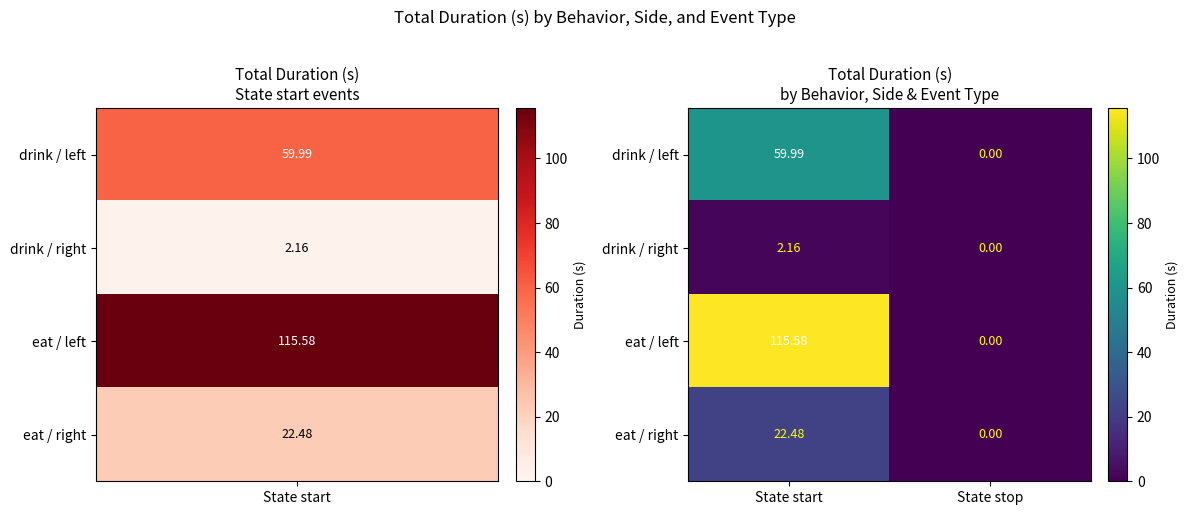

What is the total value across all series at State start?

200.2